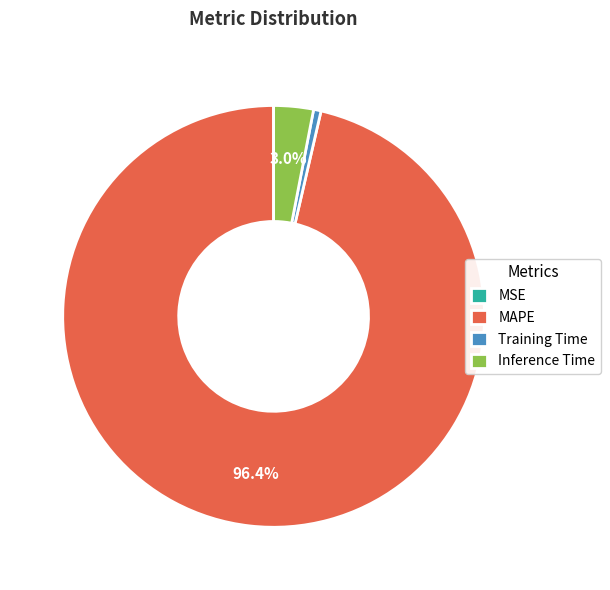

Is it true that Inference Time is 3% of the pie?

True